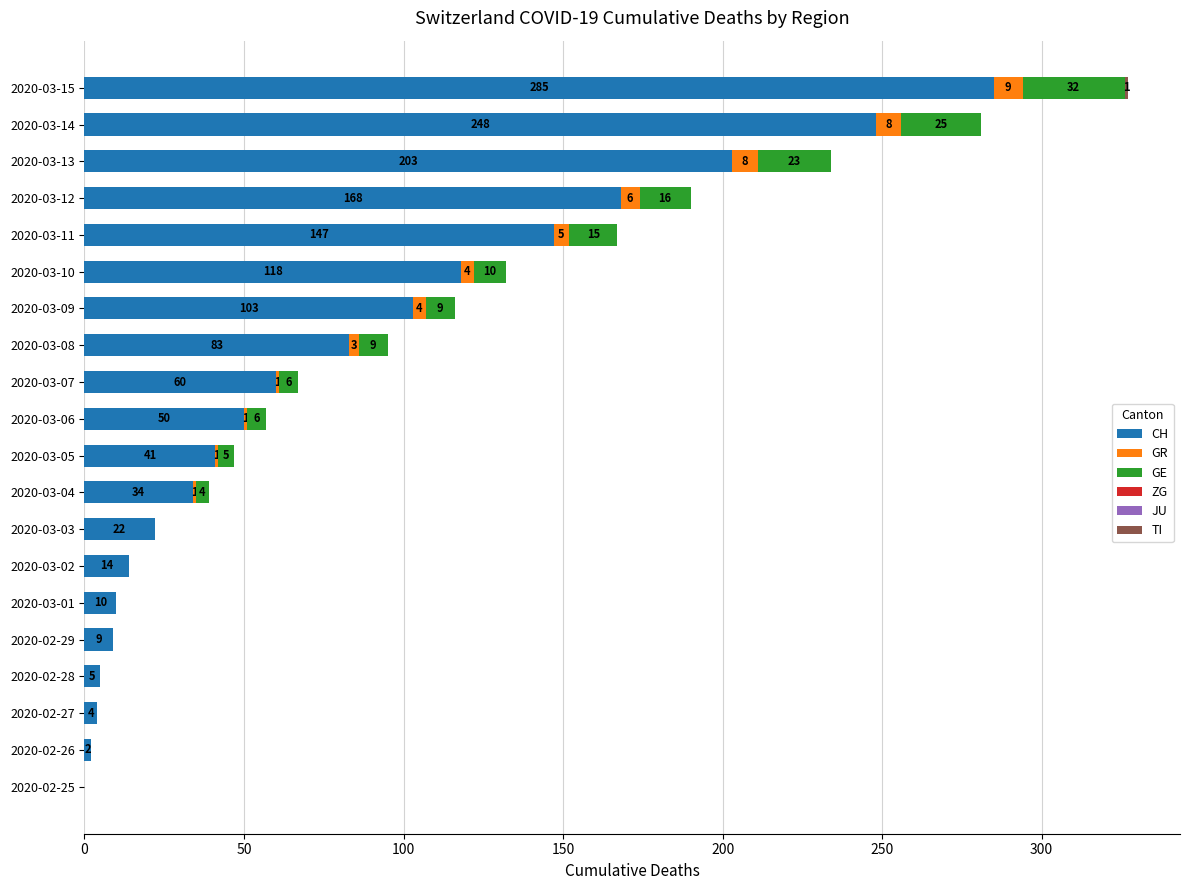

What is the total value across all series at 2020-03-06?

57